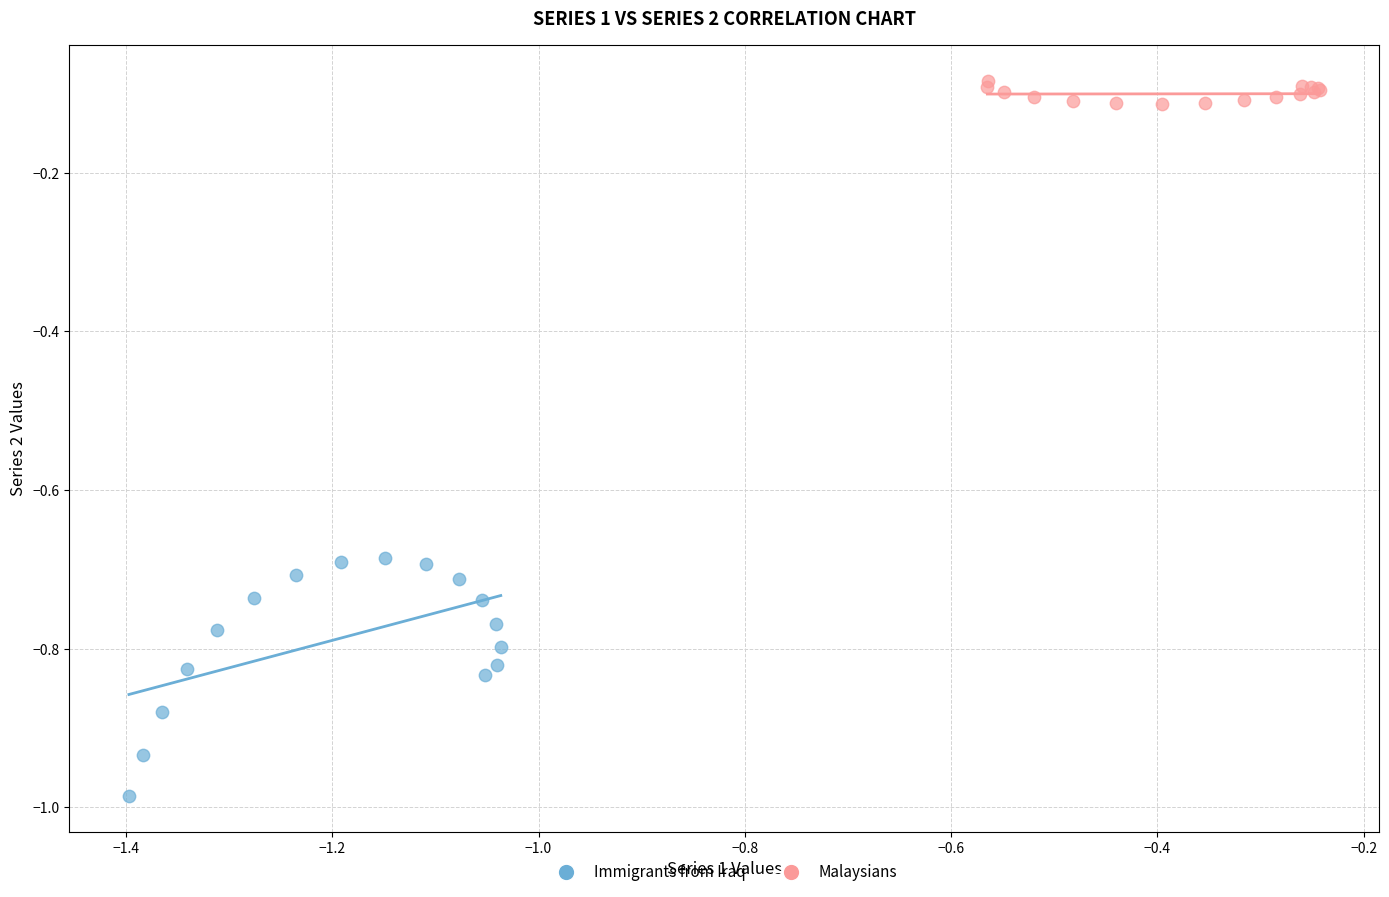

Which series contains the highest Y value?

Malaysians